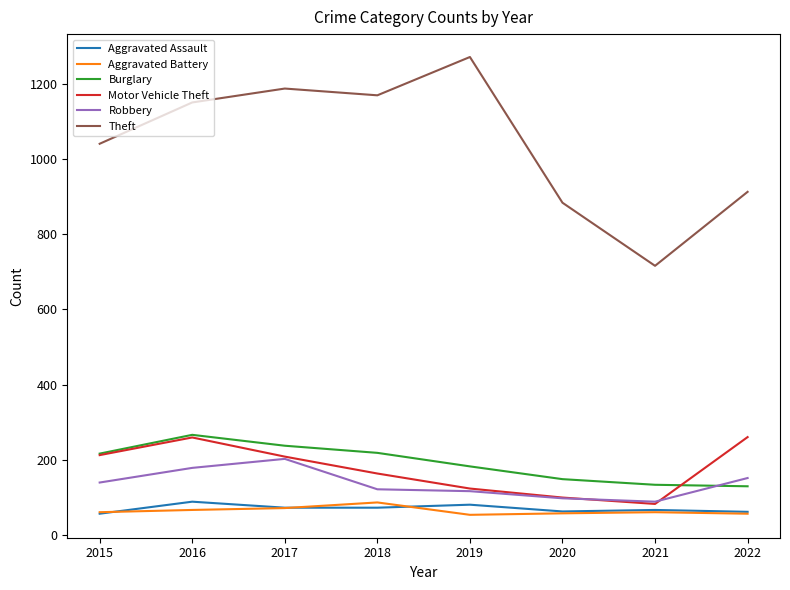

At how many categories does at least one series exceed 478?

8